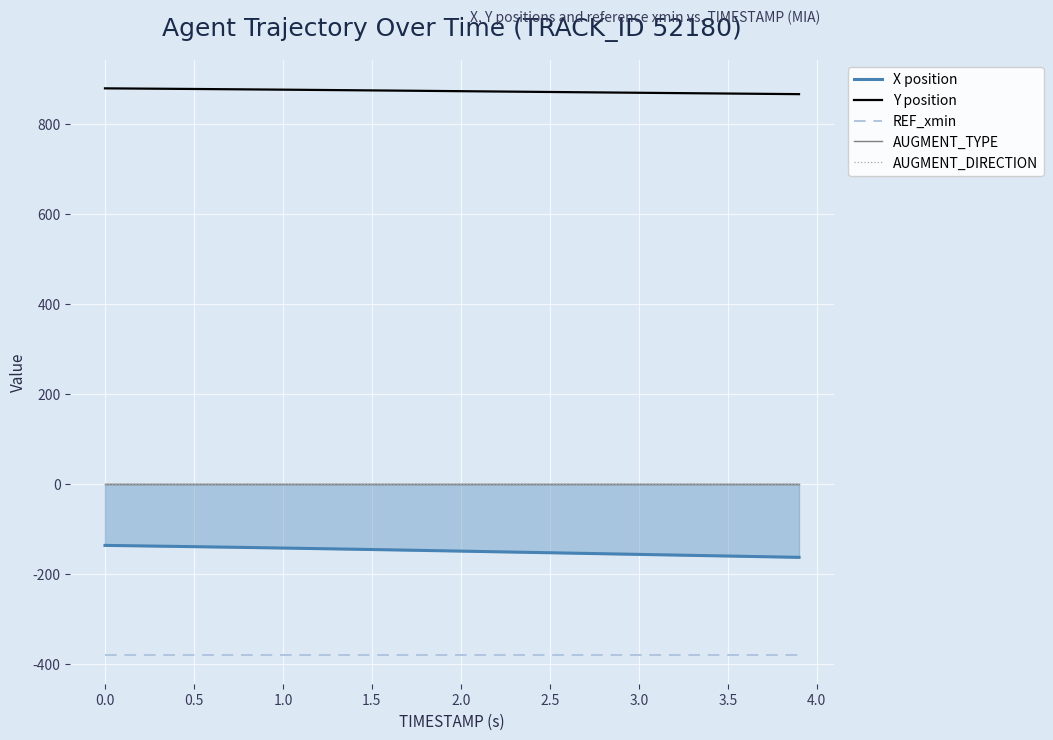

The value of Y position at 3.0 is 512.1. True or false?

False